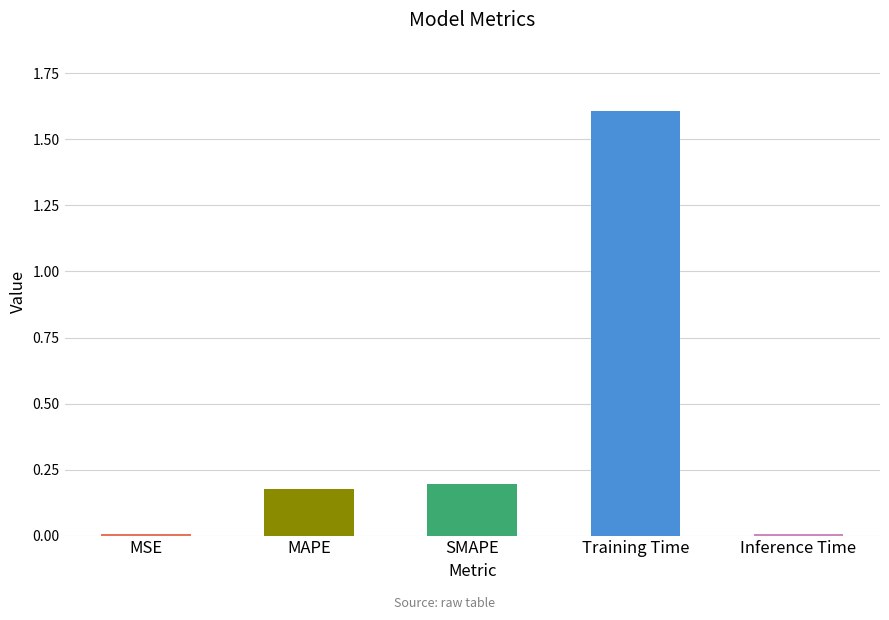

What value does the data have at Training Time?

1.6